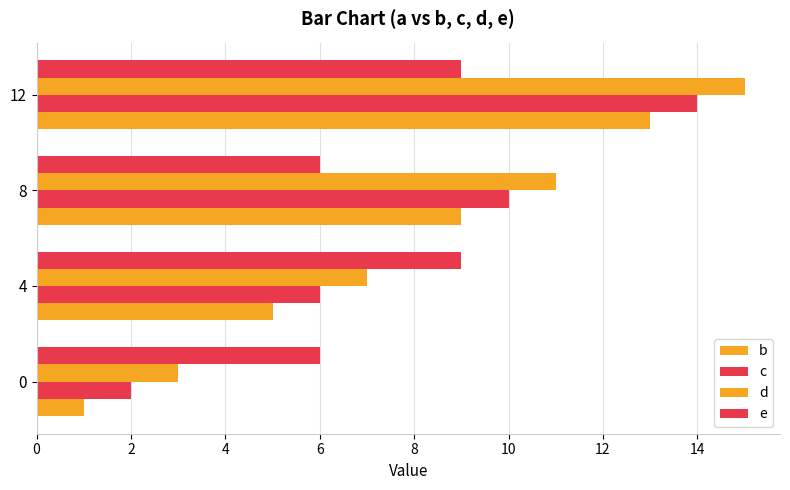

Rank the series by their average value, from lowest to highest.

b, e, c, d